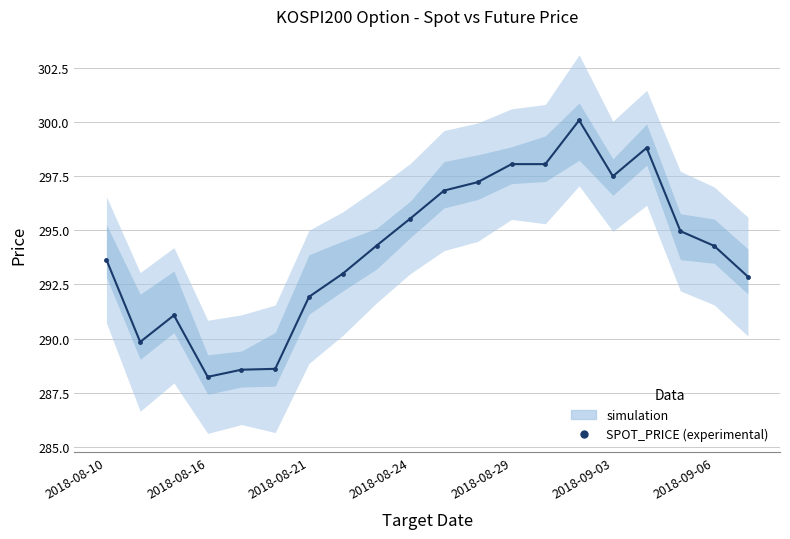

How many interior local valleys (lower than both neighbors) does the data have?

3